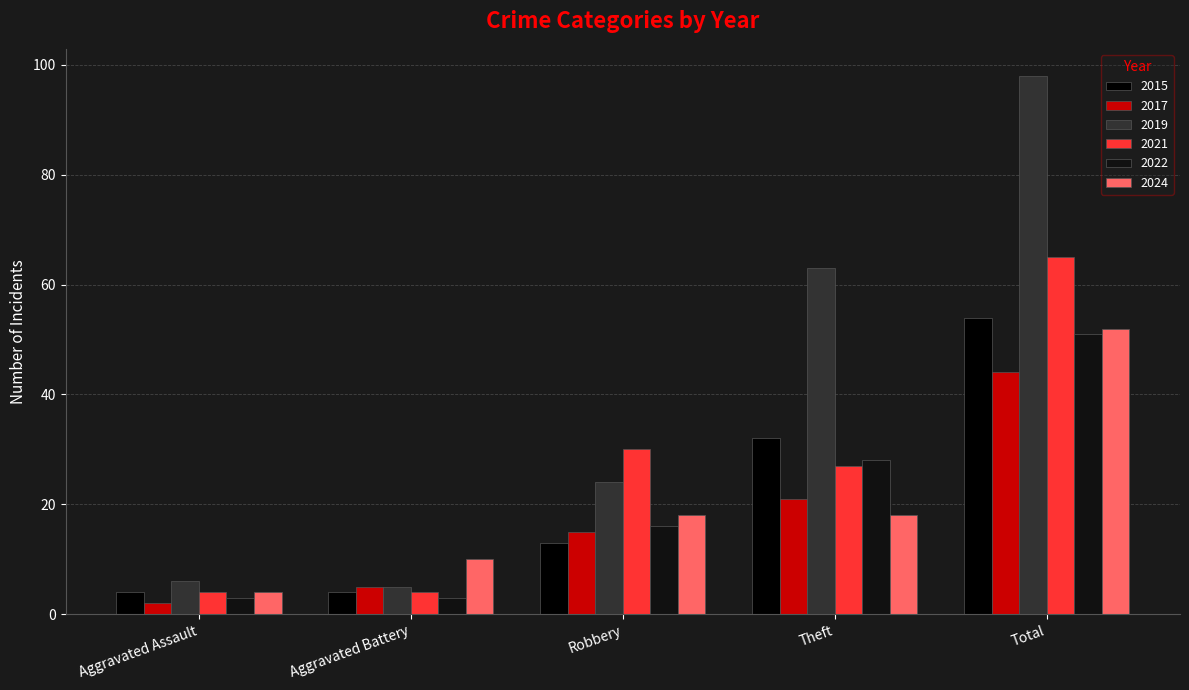

At which category does the chart reach its peak across all series?

Total